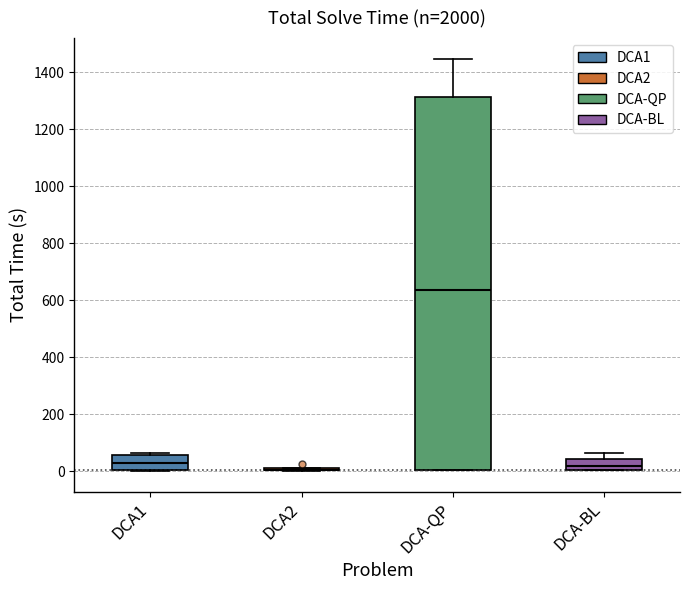

Which box is the tallest, from its lower edge to its upper edge?

DCA-QP